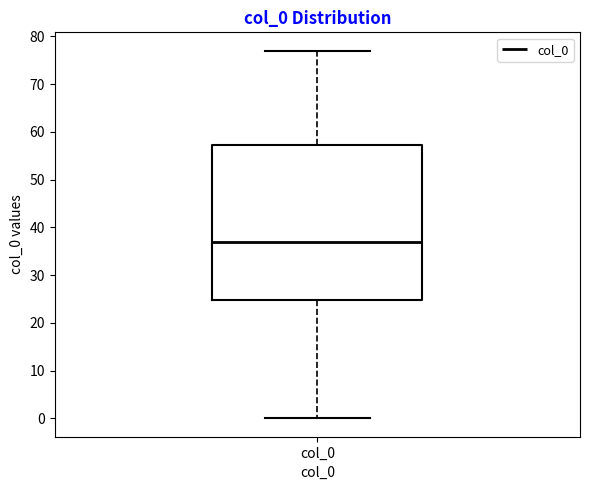

Where does the upper whisker of the box for col_0 end on the y-axis? The values are not printed on the chart, so give them approximately, as read against the axis.

77